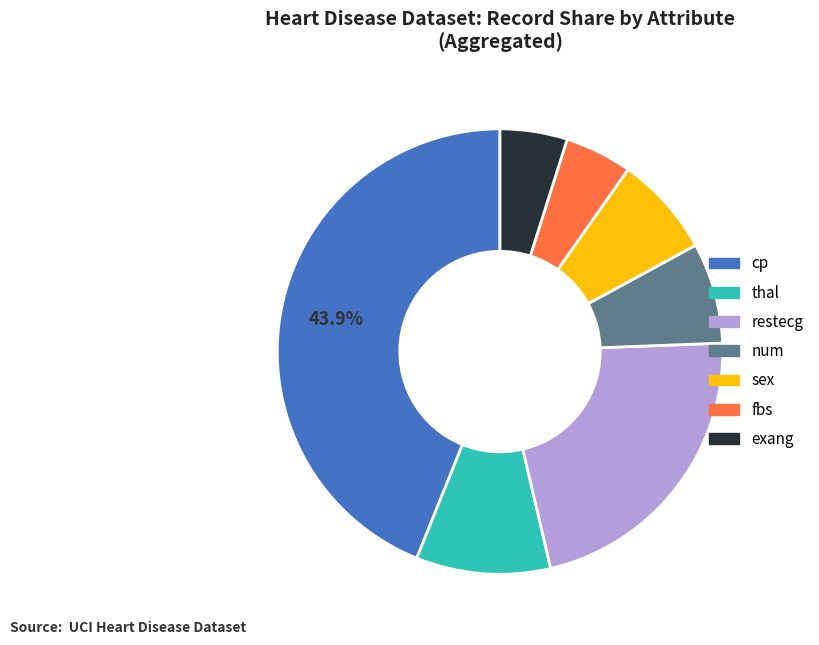

How much of the chart is everything except cp?

56.1%